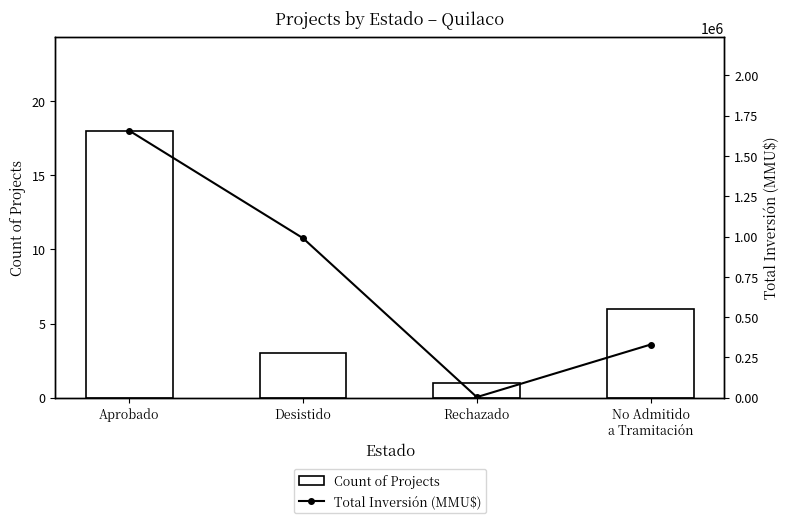

Is the value of Count of Projects at Rechazado greater than the value of Total Inversión (MMU$) at Rechazado?

No